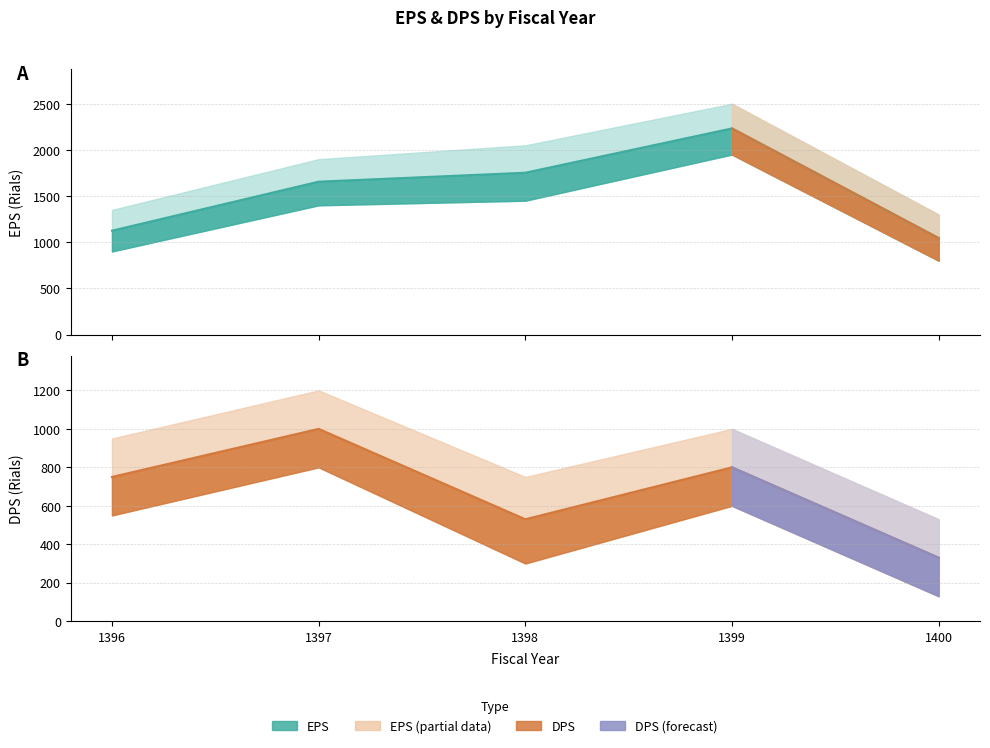

Reading left to right, extract all data points from this chart.

EPS: 1125	1656	1753	2233	1045
DPS: 750	1000	530	800	330